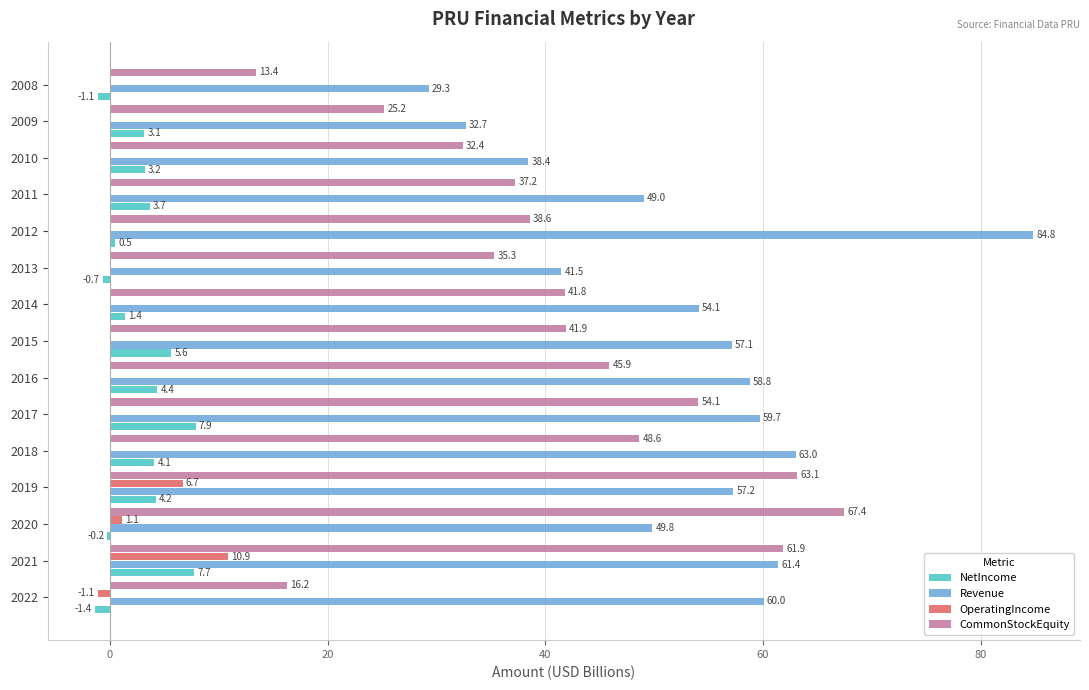

Is it true that OperatingIncome equals 8.0 at 2008?

False